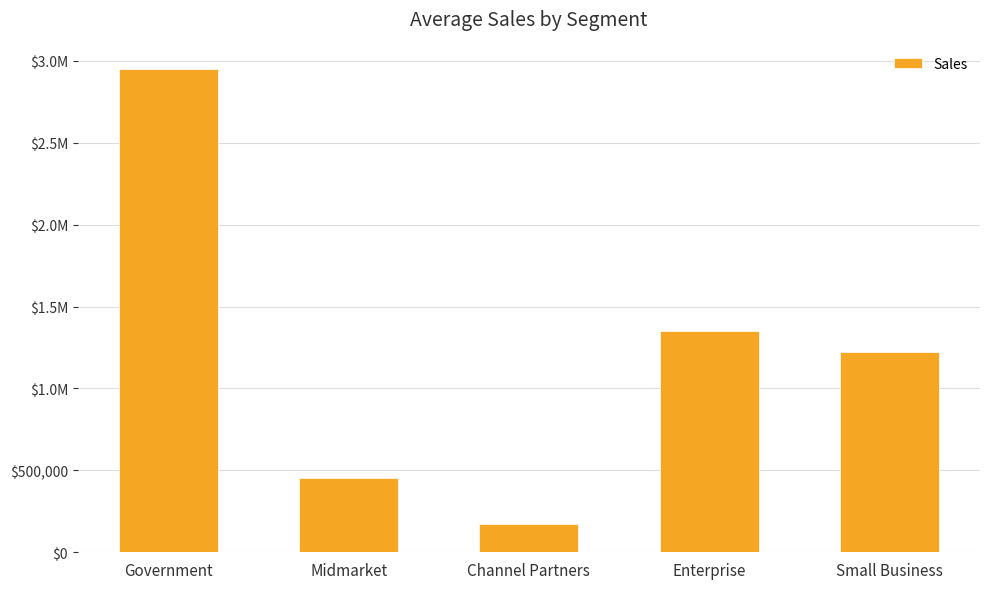

Reading right to left, transcribe all the data shown in this chart.

1224100.0	1353587.5	172068.0	456285.0	2952963.0